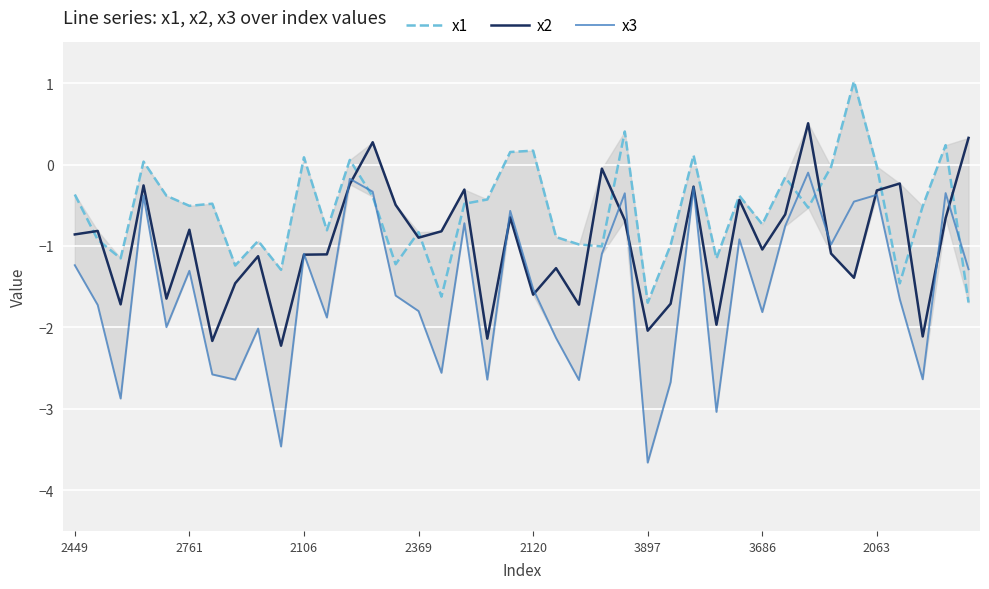

List the series in order of their peak value, lowest first.

x3, x2, x1